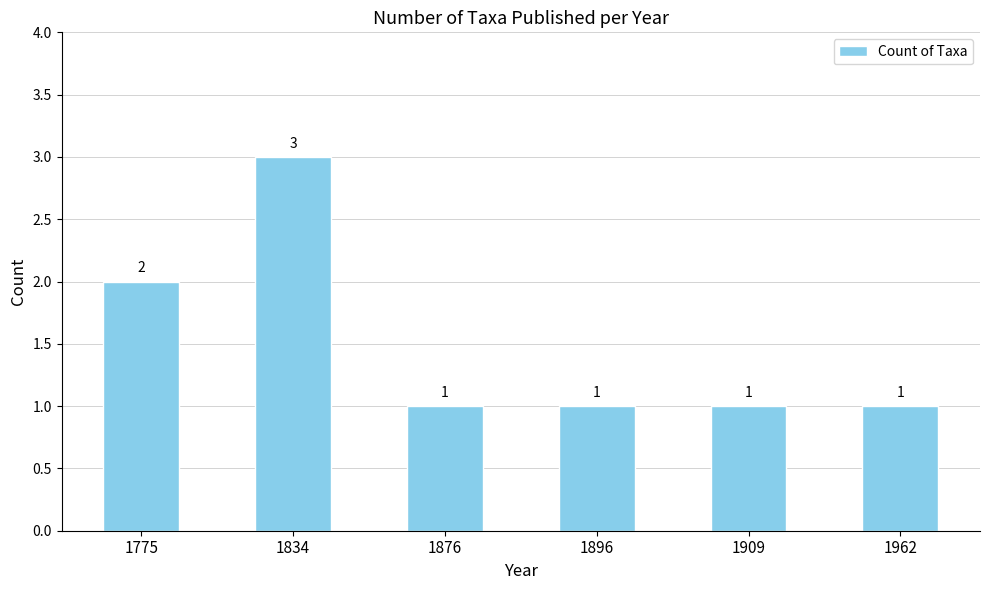

Reading left to right, extract all data points from this chart.

1775=2	1834=3	1876=1	1896=1	1909=1	1962=1